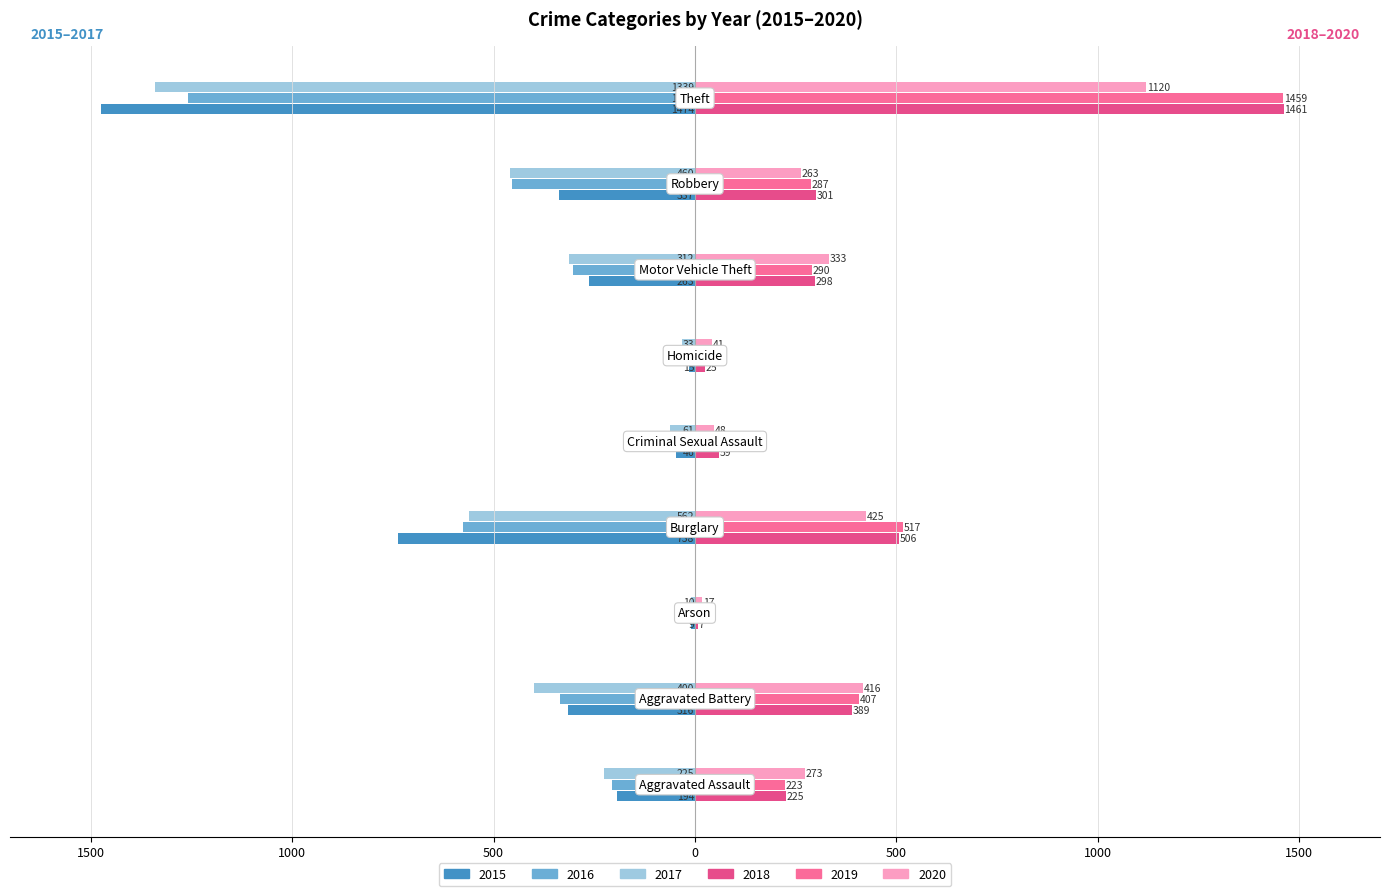

What is the value of the 2020 bar at the 3rd from the left?

17